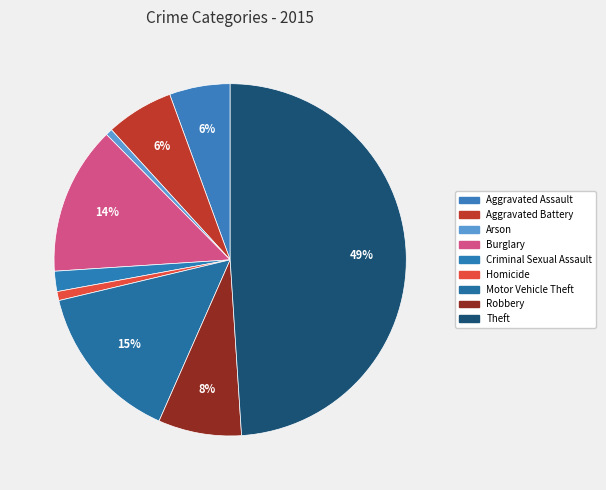

How much of the chart is everything except Arson?

99.4%